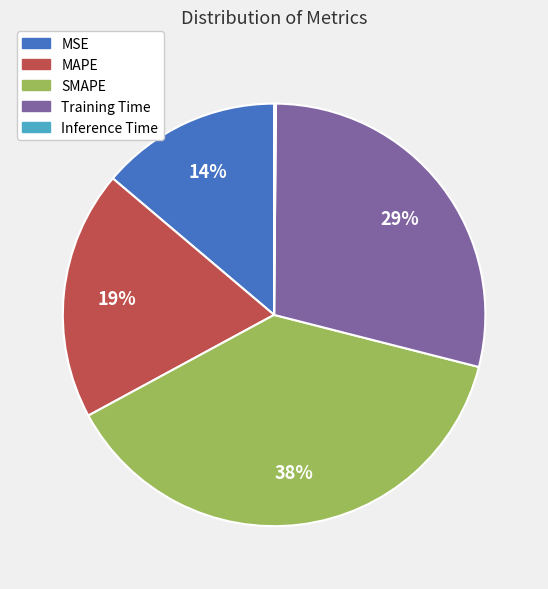

What percentage is the MAPE slice, to the nearest percent?

19%